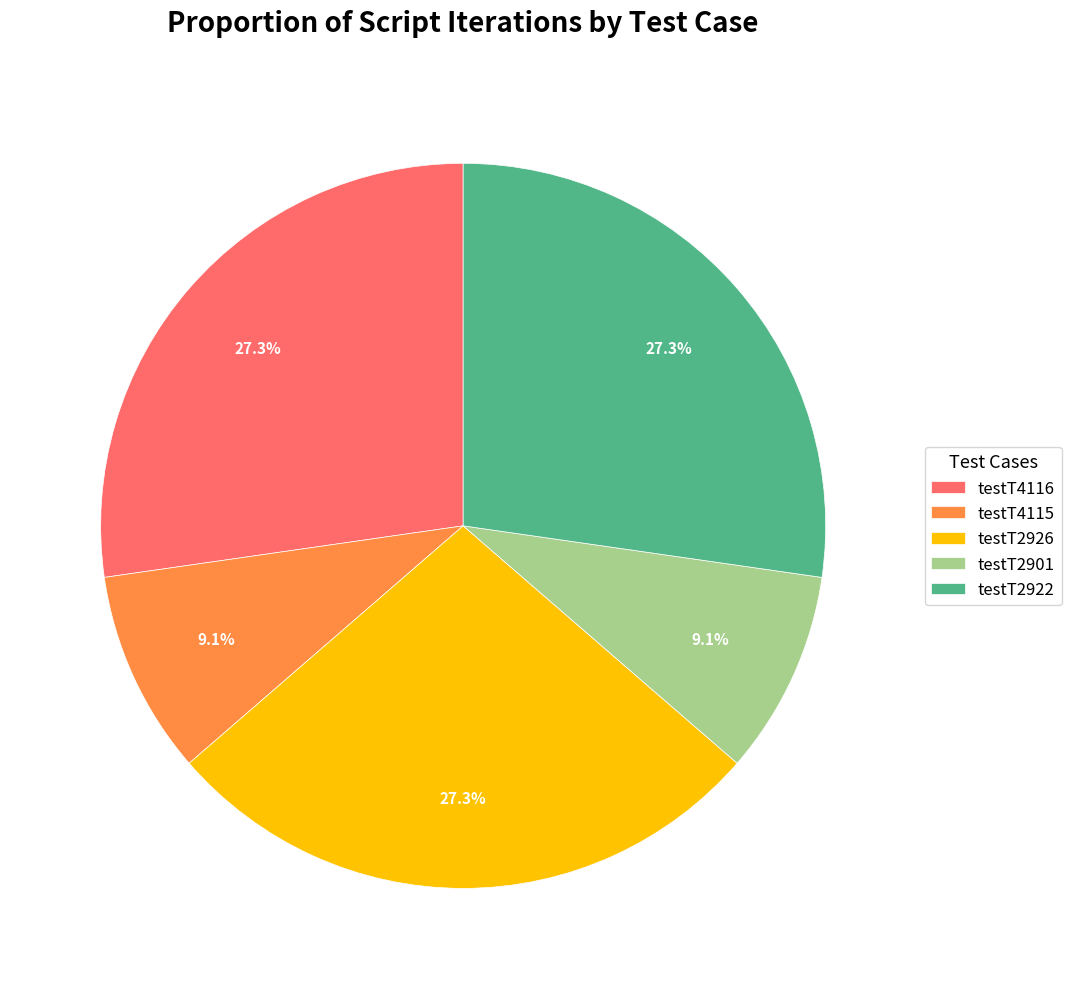

What percentage do testT4116 and testT4115 together represent?

36.4%